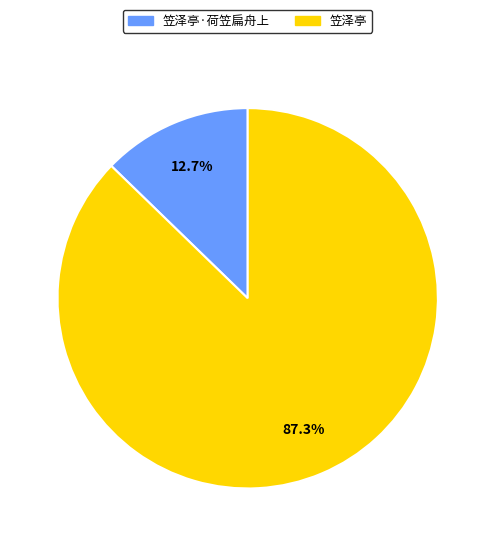

The 笠泽亭 slice represents 87% of the pie. True or false?

True